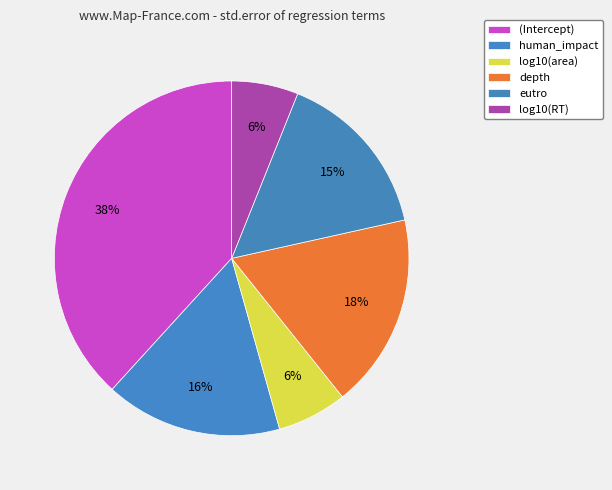

What is the largest slice in the pie chart?

(Intercept)